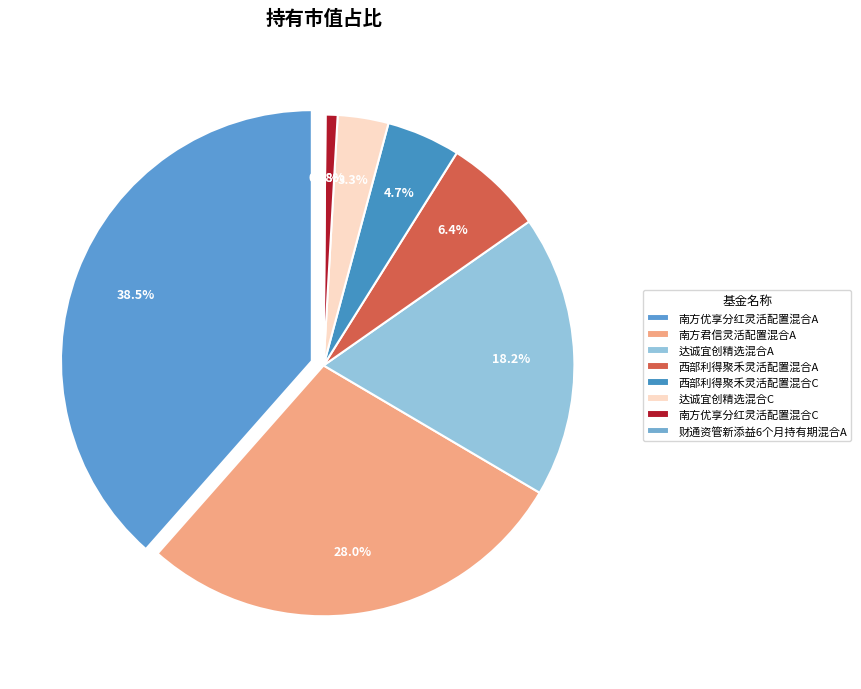

Rank the categories by value from highest to lowest.

南方优享分红灵活配置混合A, 南方君信灵活配置混合A, 达诚宜创精选混合A, 西部利得聚禾灵活配置混合A, 西部利得聚禾灵活配置混合C, 达诚宜创精选混合C, 南方优享分红灵活配置混合C, 财通资管新添益6个月持有期混合A